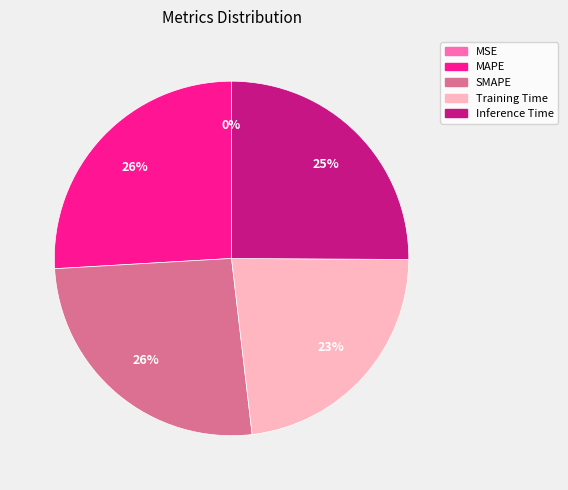

Do MAPE and SMAPE together represent more than half of the pie?

Yes